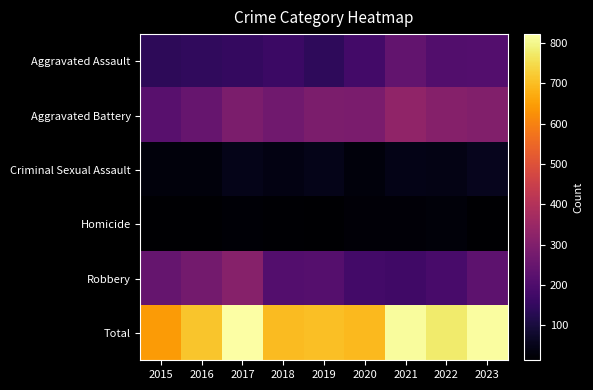

Rank the series at 2023 from lowest to highest value.

Homicide, Criminal Sexual Assault, Aggravated Assault, Robbery, Aggravated Battery, Total